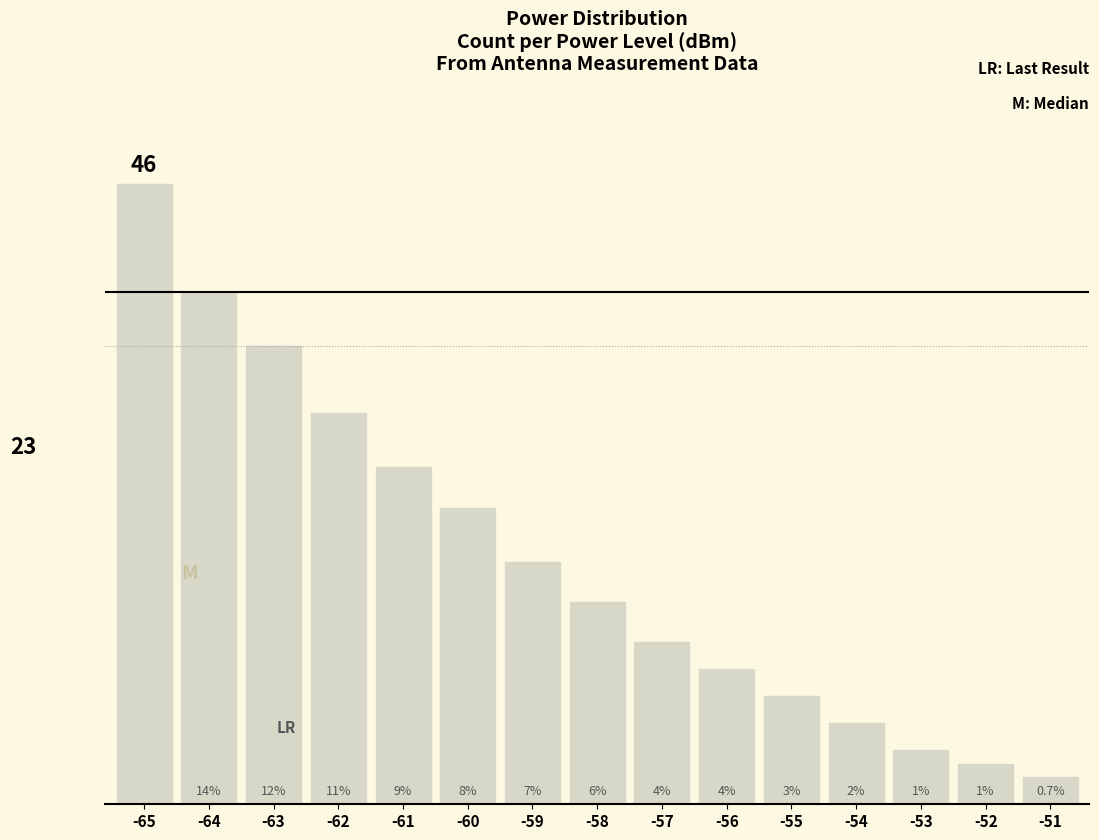

List the labels in order of value, largest first.

-65, -64, -63, -62, -61, -60, -59, -58, -57, -56, -55, -54, -53, -52, -51